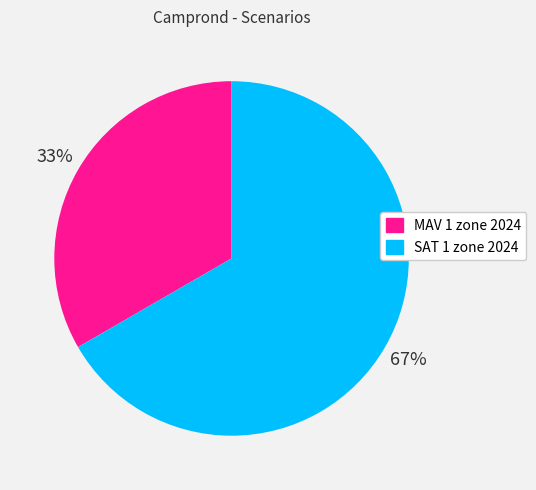

The SAT 1 zone 2024 slice represents 78% of the pie. True or false?

False